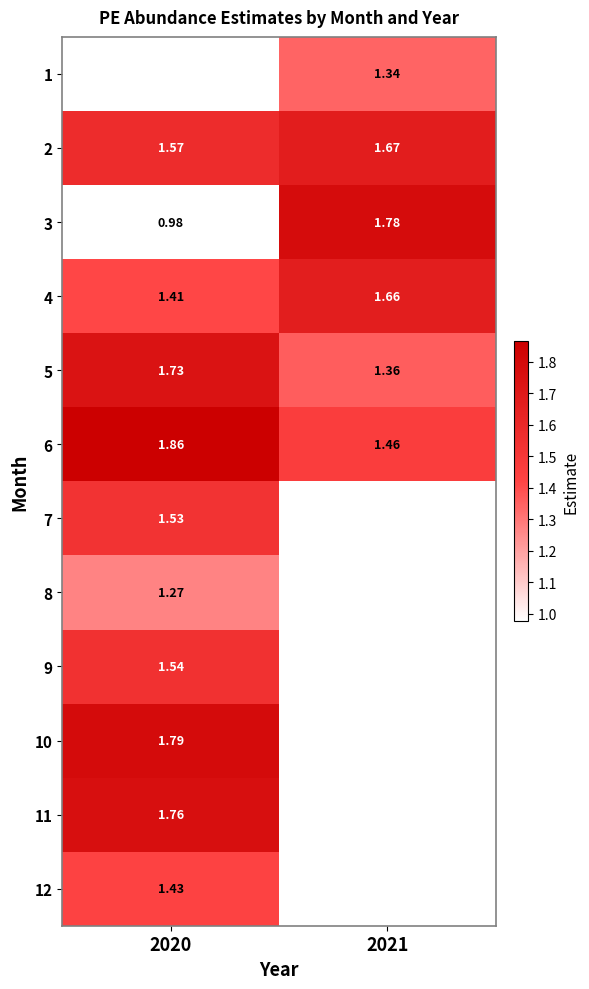

List the labels in order of 7 value, smallest first.

2020, 2021